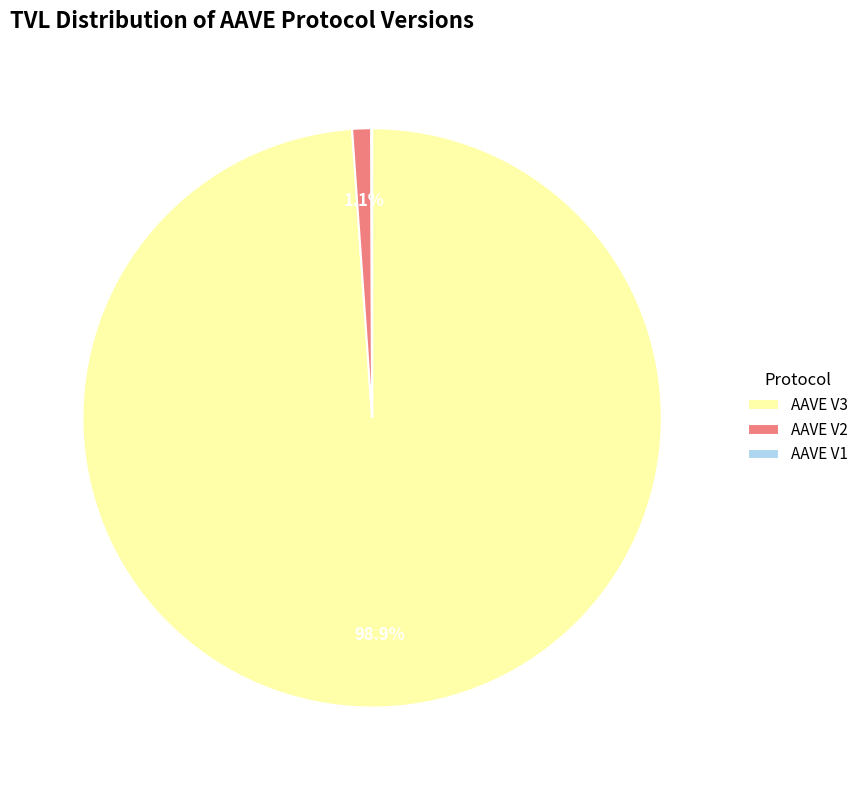

True or false: AAVE V2 accounts for 1% of the total.

True